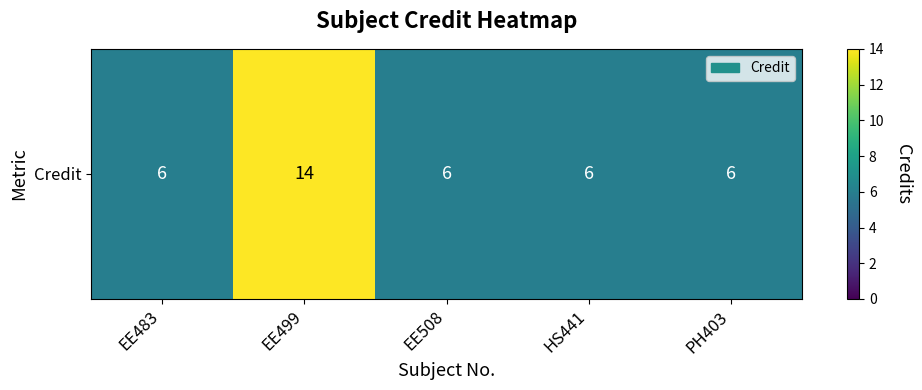

The chart shows a value of 6 at EE483. True or false?

True